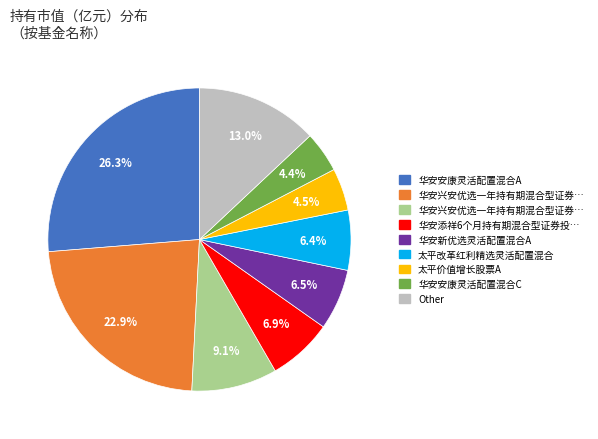

Is there a majority slice in this chart?

No